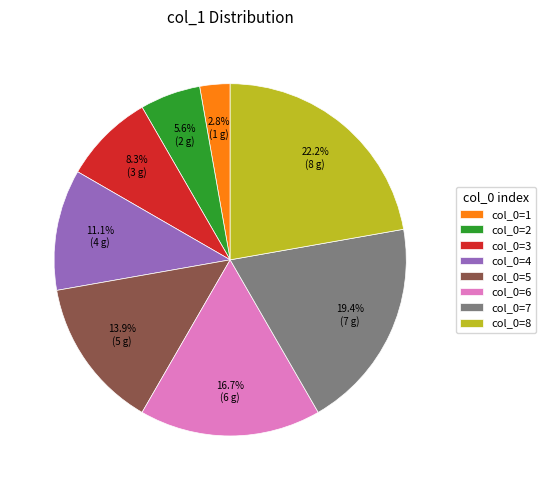

Rank the categories by value from lowest to highest.

col_0=1, col_0=2, col_0=3, col_0=4, col_0=5, col_0=6, col_0=7, col_0=8